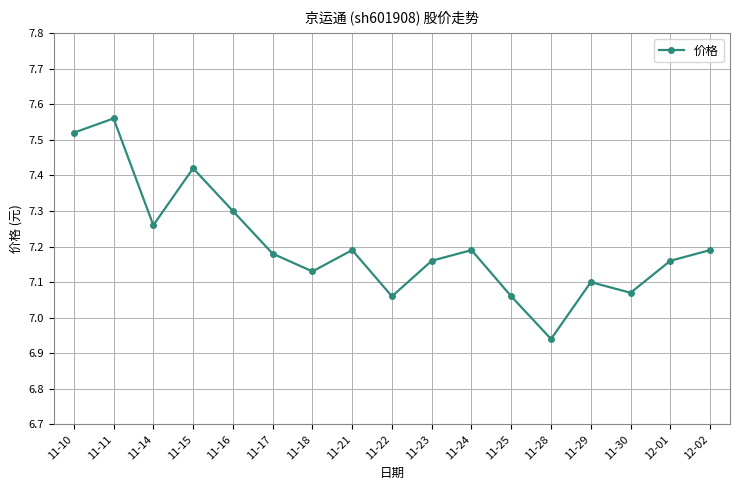

What is the label of the 6th point from the left?

11-17